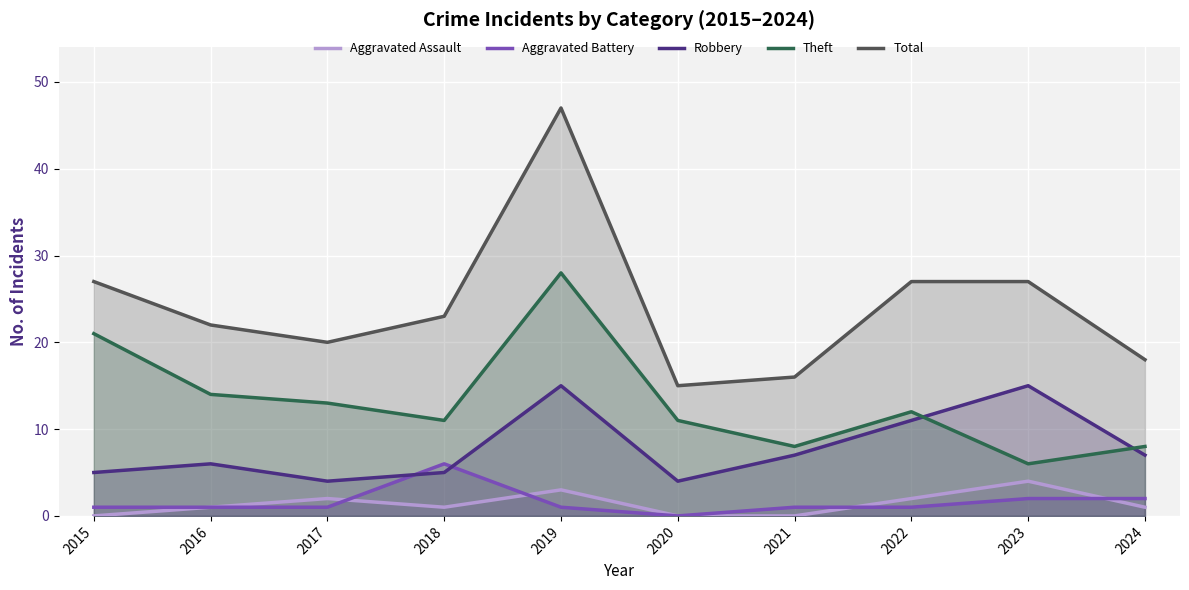

Reading left to right, what are all the values shown in this chart?

Aggravated Assault: 0	1	2	1	3	0	0	2	4	1
Aggravated Battery: 1	1	1	6	1	0	1	1	2	2
Robbery: 5	6	4	5	15	4	7	11	15	7
Theft: 21	14	13	11	28	11	8	12	6	8
Total: 27	22	20	23	47	15	16	27	27	18